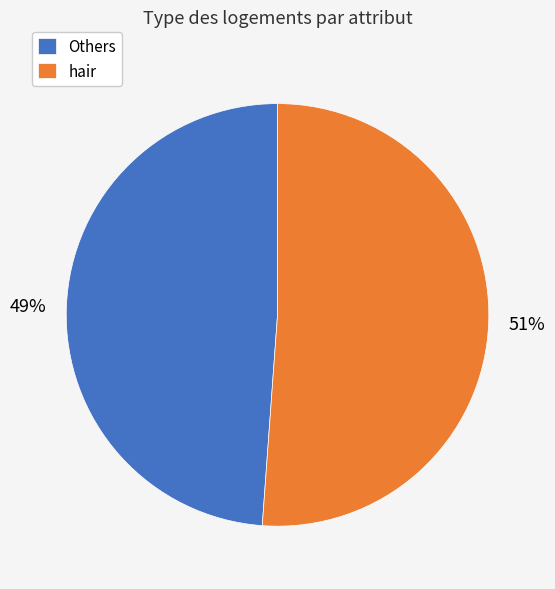

Rank the categories by value from highest to lowest.

hair, Others